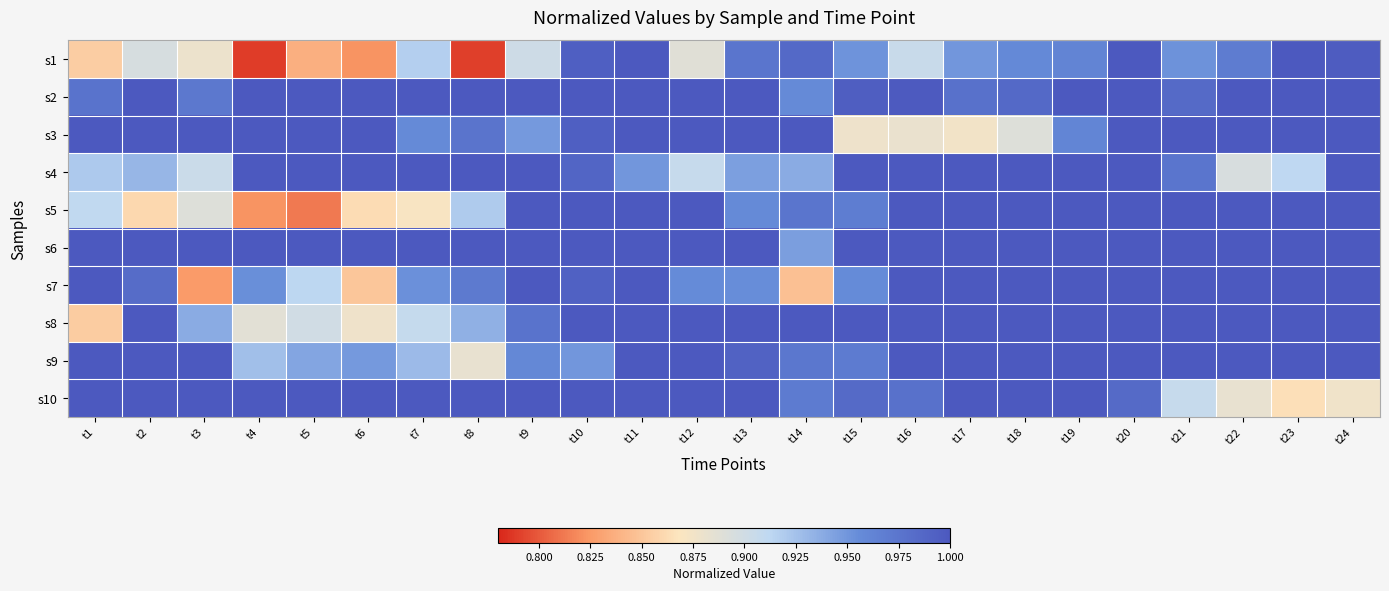

What is the minimum value shown in the chart?

0.8